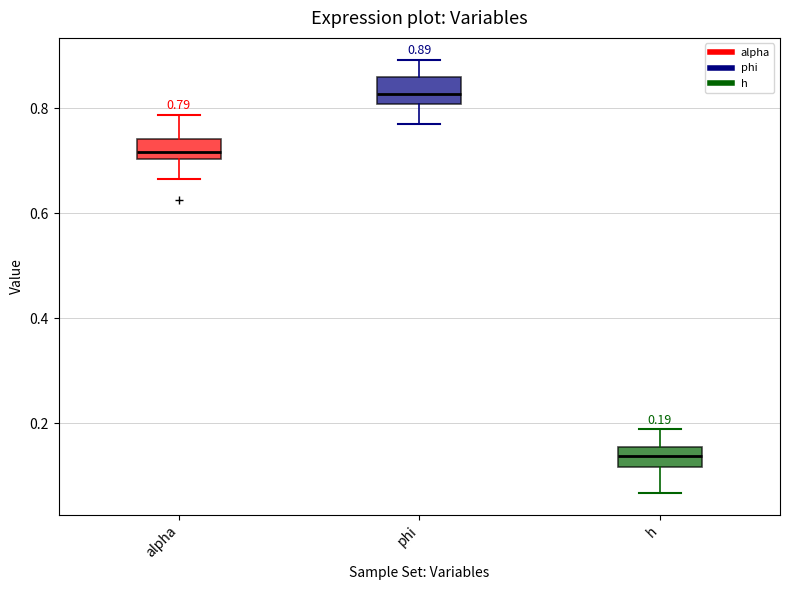

Which box has the highest median line?

phi